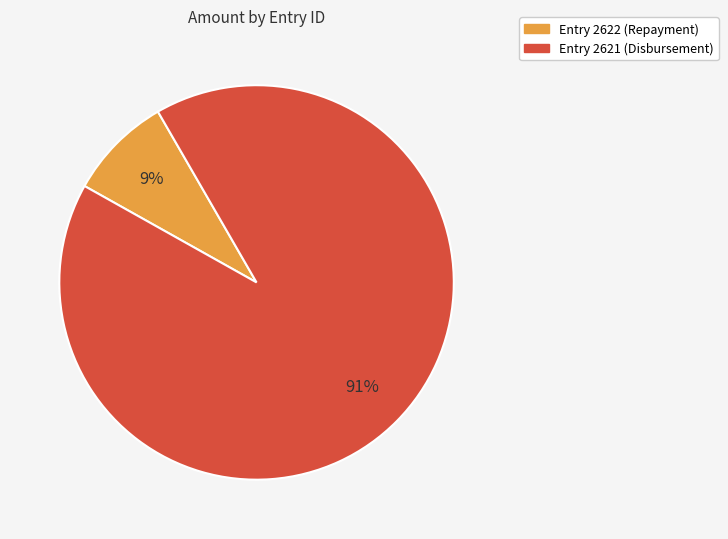

Is there any slice that represents more than half of the pie?

Yes